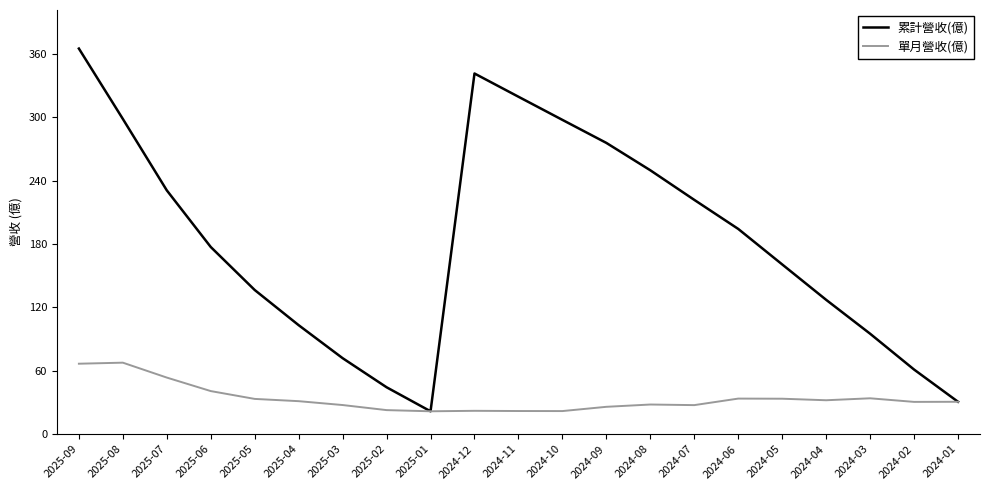

The value of 單月營收(億) at 2024-06 is 46.5. True or false?

False